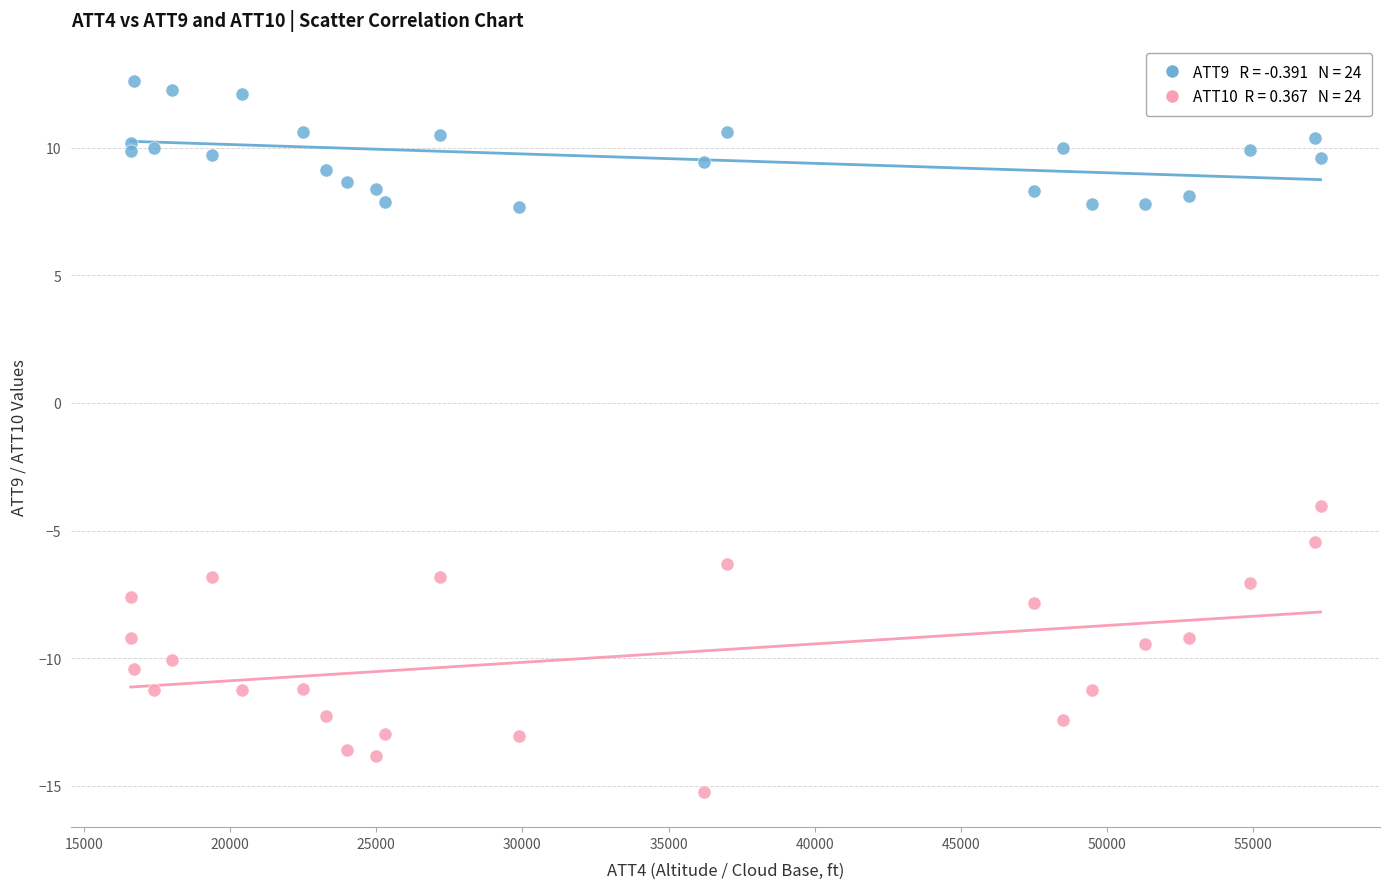

Across all data points, what is the range of Y values (max minus min)?

27.8